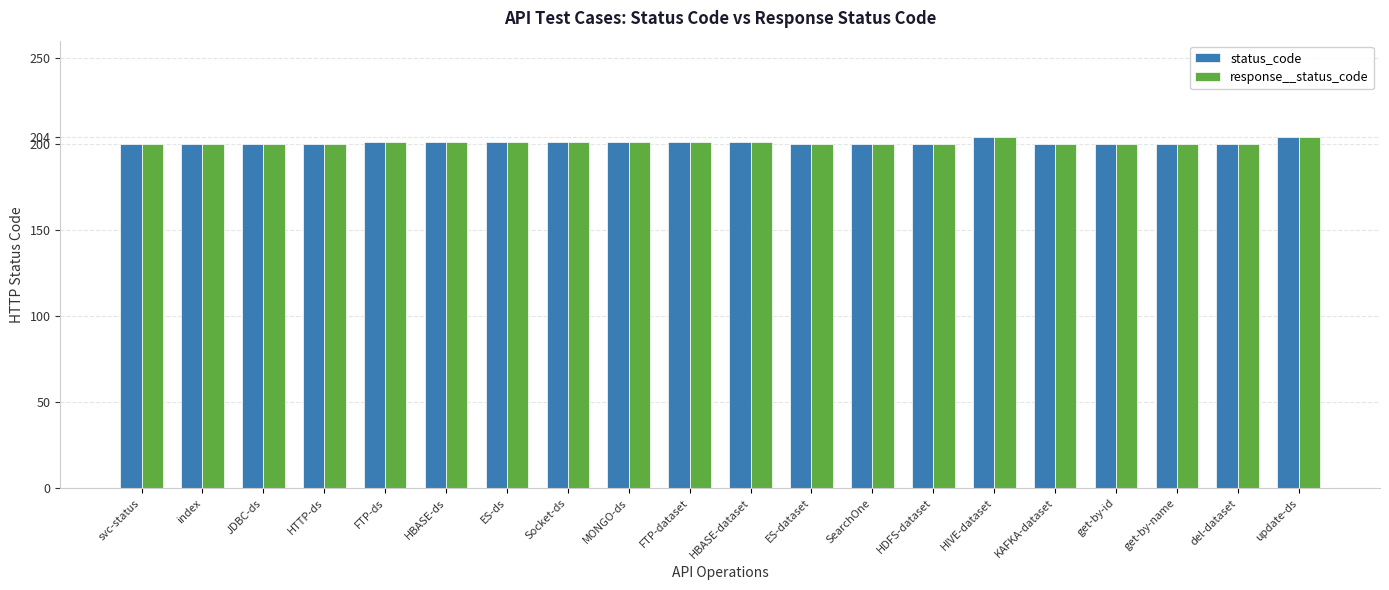

What are all the series names shown in the legend?

status_code, response__status_code